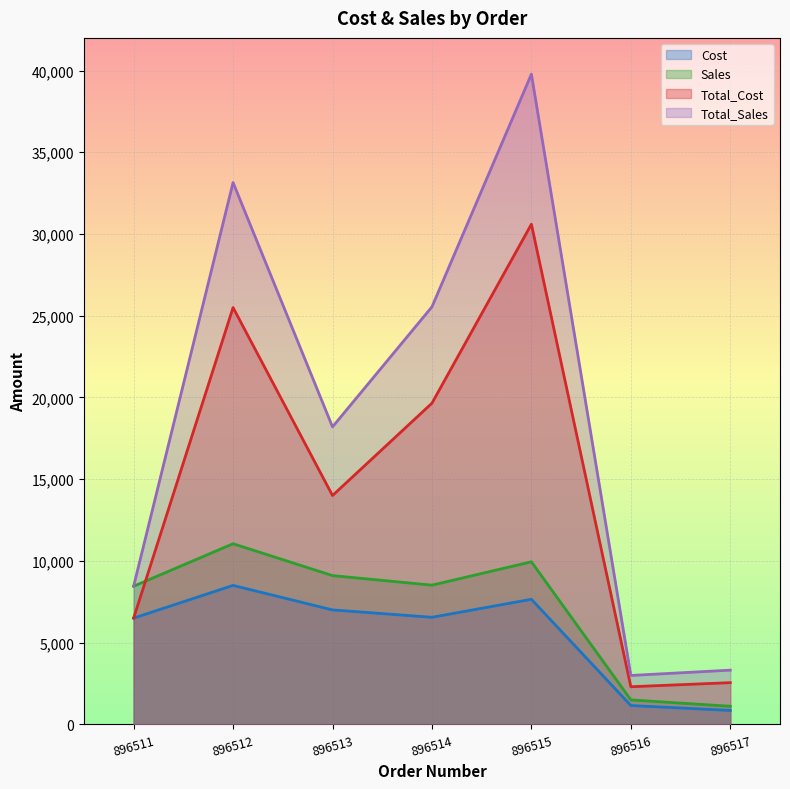

What is the difference between the second highest and minimum values in the Sales series?

8840